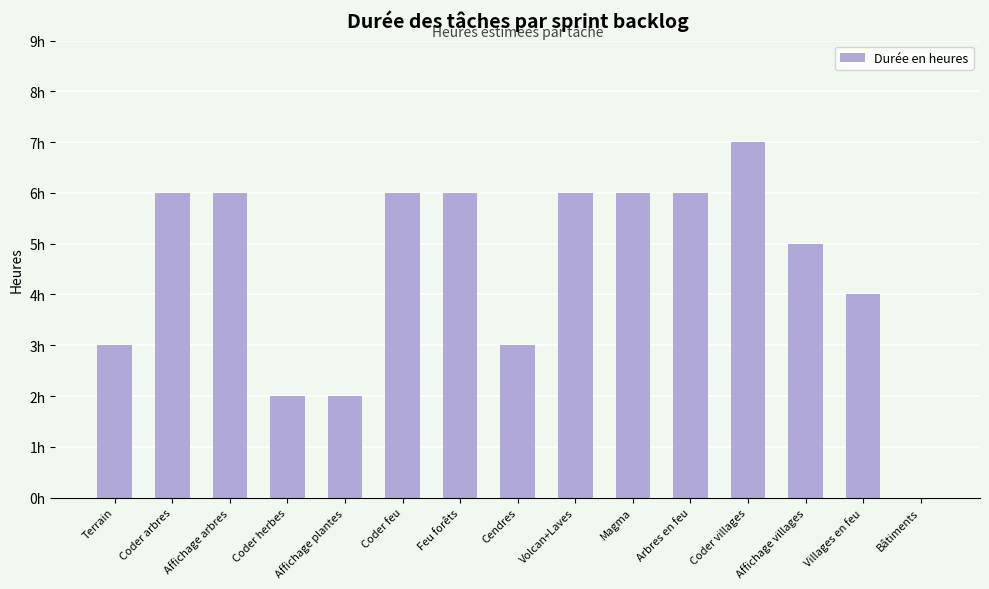

Are the bars horizontal?

No